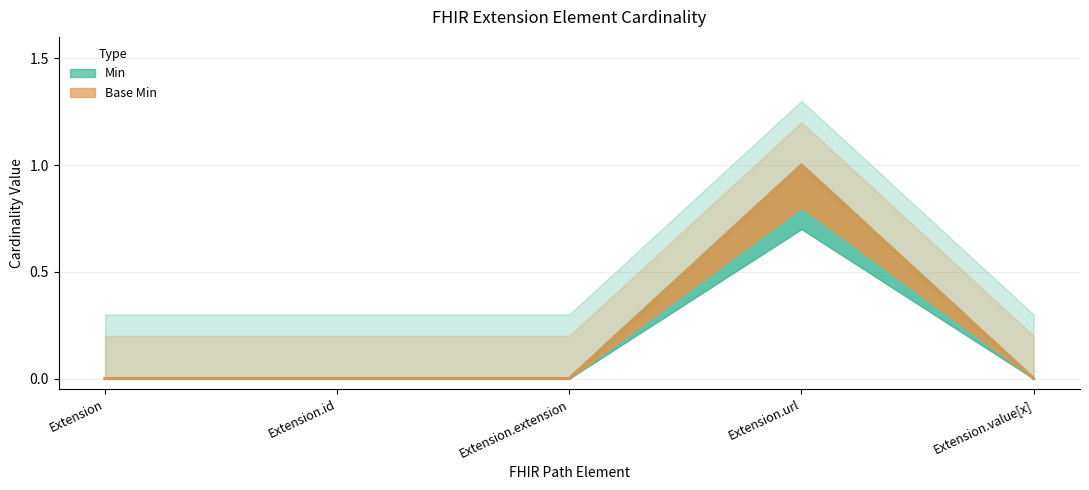

Reading left to right, what are all the values shown in this chart?

Min: Extension=0	Extension.id=0	Extension.extension=0	Extension.url=1	Extension.value[x]=0
Base Min: Extension=0	Extension.id=0	Extension.extension=0	Extension.url=1	Extension.value[x]=0